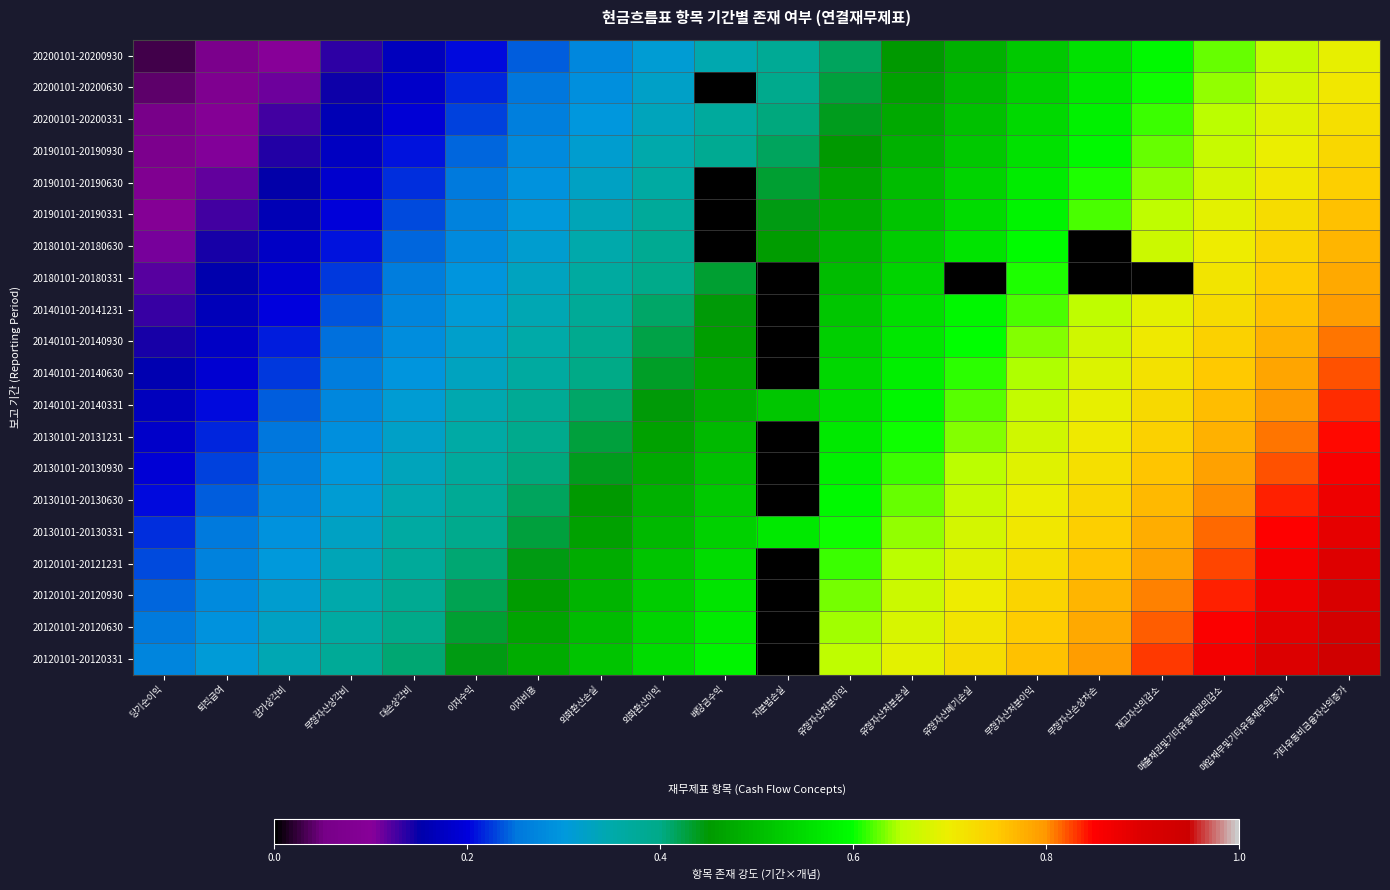

Reading left to right, transcribe all the data shown in this chart.

20200101-20200930: 당기순이익=0.0	퇴직급여=0.1	감가상각비=0.1	무형자산상각비=0.1	대손상각비=0.2	이자수익=0.2	이자비용=0.2	외화환산손실=0.3	외화환산이익=0.3	배당금수익=0.3	지분법손실=0.4	유형자산처분이익=0.4	유형자산처분손실=0.4	유형자산폐기손실=0.5	무형자산처분이익=0.5	무형자산손상차손=0.6	재고자산의감소=0.6	매출채권및기타유동채권의감소=0.6	매입채무및기타유동채무의증가=0.7	기타유동비금융자산의증가=0.7
20200101-20200630: 당기순이익=0.0	퇴직급여=0.1	감가상각비=0.1	무형자산상각비=0.1	대손상각비=0.2	이자수익=0.2	이자비용=0.3	외화환산손실=0.3	외화환산이익=0.3	배당금수익=0.0	지분법손실=0.4	유형자산처분이익=0.4	유형자산처분손실=0.5	유형자산폐기손실=0.5	무형자산처분이익=0.5	무형자산손상차손=0.6	재고자산의감소=0.6	매출채권및기타유동채권의감소=0.6	매입채무및기타유동채무의증가=0.7	기타유동비금융자산의증가=0.7
20200101-20200331: 당기순이익=0.1	퇴직급여=0.1	감가상각비=0.1	무형자산상각비=0.2	대손상각비=0.2	이자수익=0.2	이자비용=0.3	외화환산손실=0.3	외화환산이익=0.3	배당금수익=0.4	지분법손실=0.4	유형자산처분이익=0.4	유형자산처분손실=0.5	유형자산폐기손실=0.5	무형자산처분이익=0.5	무형자산손상차손=0.6	재고자산의감소=0.6	매출채권및기타유동채권의감소=0.7	매입채무및기타유동채무의증가=0.7	기타유동비금융자산의증가=0.7
20190101-20190930: 당기순이익=0.1	퇴직급여=0.1	감가상각비=0.1	무형자산상각비=0.2	대손상각비=0.2	이자수익=0.2	이자비용=0.3	외화환산손실=0.3	외화환산이익=0.3	배당금수익=0.4	지분법손실=0.4	유형자산처분이익=0.5	유형자산처분손실=0.5	유형자산폐기손실=0.5	무형자산처분이익=0.6	무형자산손상차손=0.6	재고자산의감소=0.6	매출채권및기타유동채권의감소=0.7	매입채무및기타유동채무의증가=0.7	기타유동비금융자산의증가=0.7
20190101-20190630: 당기순이익=0.1	퇴직급여=0.1	감가상각비=0.2	무형자산상각비=0.2	대손상각비=0.2	이자수익=0.3	이자비용=0.3	외화환산손실=0.3	외화환산이익=0.4	배당금수익=0.0	지분법손실=0.4	유형자산처분이익=0.5	유형자산처분손실=0.5	유형자산폐기손실=0.5	무형자산처분이익=0.6	무형자산손상차손=0.6	재고자산의감소=0.6	매출채권및기타유동채권의감소=0.7	매입채무및기타유동채무의증가=0.7	기타유동비금융자산의증가=0.7
20190101-20190331: 당기순이익=0.1	퇴직급여=0.1	감가상각비=0.2	무형자산상각비=0.2	대손상각비=0.2	이자수익=0.3	이자비용=0.3	외화환산손실=0.3	외화환산이익=0.4	배당금수익=0.0	지분법손실=0.4	유형자산처분이익=0.5	유형자산처분손실=0.5	유형자산폐기손실=0.5	무형자산처분이익=0.6	무형자산손상차손=0.6	재고자산의감소=0.7	매출채권및기타유동채권의감소=0.7	매입채무및기타유동채무의증가=0.7	기타유동비금융자산의증가=0.8
20180101-20180630: 당기순이익=0.1	퇴직급여=0.1	감가상각비=0.2	무형자산상각비=0.2	대손상각비=0.2	이자수익=0.3	이자비용=0.3	외화환산손실=0.4	외화환산이익=0.4	배당금수익=0.0	지분법손실=0.5	유형자산처분이익=0.5	유형자산처분손실=0.5	유형자산폐기손실=0.6	무형자산처분이익=0.6	무형자산손상차손=0.0	재고자산의감소=0.7	매출채권및기타유동채권의감소=0.7	매입채무및기타유동채무의증가=0.7	기타유동비금융자산의증가=0.8
20180101-20180331: 당기순이익=0.1	퇴직급여=0.2	감가상각비=0.2	무형자산상각비=0.2	대손상각비=0.3	이자수익=0.3	이자비용=0.3	외화환산손실=0.4	외화환산이익=0.4	배당금수익=0.4	지분법손실=0.0	유형자산처분이익=0.5	유형자산처분손실=0.5	유형자산폐기손실=0.0	무형자산처분이익=0.6	무형자산손상차손=0.0	재고자산의감소=0.0	매출채권및기타유동채권의감소=0.7	매입채무및기타유동채무의증가=0.7	기타유동비금융자산의증가=0.8
20140101-20141231: 당기순이익=0.1	퇴직급여=0.2	감가상각비=0.2	무형자산상각비=0.2	대손상각비=0.3	이자수익=0.3	이자비용=0.3	외화환산손실=0.4	외화환산이익=0.4	배당금수익=0.4	지분법손실=0.0	유형자산처분이익=0.5	유형자산처분손실=0.6	유형자산폐기손실=0.6	무형자산처분이익=0.6	무형자산손상차손=0.7	재고자산의감소=0.7	매출채권및기타유동채권의감소=0.7	매입채무및기타유동채무의증가=0.8	기타유동비금융자산의증가=0.8
20140101-20140930: 당기순이익=0.1	퇴직급여=0.2	감가상각비=0.2	무형자산상각비=0.2	대손상각비=0.3	이자수익=0.3	이자비용=0.4	외화환산손실=0.4	외화환산이익=0.4	배당금수익=0.5	지분법손실=0.0	유형자산처분이익=0.5	유형자산처분손실=0.6	유형자산폐기손실=0.6	무형자산처분이익=0.6	무형자산손상차손=0.7	재고자산의감소=0.7	매출채권및기타유동채권의감소=0.7	매입채무및기타유동채무의증가=0.8	기타유동비금융자산의증가=0.8
20140101-20140630: 당기순이익=0.2	퇴직급여=0.2	감가상각비=0.2	무형자산상각비=0.3	대손상각비=0.3	이자수익=0.3	이자비용=0.4	외화환산손실=0.4	외화환산이익=0.4	배당금수익=0.5	지분법손실=0.0	유형자산처분이익=0.5	유형자산처분손실=0.6	유형자산폐기손실=0.6	무형자산처분이익=0.6	무형자산손상차손=0.7	재고자산의감소=0.7	매출채권및기타유동채권의감소=0.8	매입채무및기타유동채무의증가=0.8	기타유동비금융자산의증가=0.8
20140101-20140331: 당기순이익=0.2	퇴직급여=0.2	감가상각비=0.2	무형자산상각비=0.3	대손상각비=0.3	이자수익=0.3	이자비용=0.4	외화환산손실=0.4	외화환산이익=0.4	배당금수익=0.5	지분법손실=0.5	유형자산처분이익=0.6	유형자산처분손실=0.6	유형자산폐기손실=0.6	무형자산처분이익=0.7	무형자산손상차손=0.7	재고자산의감소=0.7	매출채권및기타유동채권의감소=0.8	매입채무및기타유동채무의증가=0.8	기타유동비금융자산의증가=0.8
20130101-20131231: 당기순이익=0.2	퇴직급여=0.2	감가상각비=0.3	무형자산상각비=0.3	대손상각비=0.3	이자수익=0.4	이자비용=0.4	외화환산손실=0.4	외화환산이익=0.5	배당금수익=0.5	지분법손실=0.0	유형자산처분이익=0.6	유형자산처분손실=0.6	유형자산폐기손실=0.6	무형자산처분이익=0.7	무형자산손상차손=0.7	재고자산의감소=0.7	매출채권및기타유동채권의감소=0.8	매입채무및기타유동채무의증가=0.8	기타유동비금융자산의증가=0.8
20130101-20130930: 당기순이익=0.2	퇴직급여=0.2	감가상각비=0.3	무형자산상각비=0.3	대손상각비=0.3	이자수익=0.4	이자비용=0.4	외화환산손실=0.4	외화환산이익=0.5	배당금수익=0.5	지분법손실=0.0	유형자산처분이익=0.6	유형자산처분손실=0.6	유형자산폐기손실=0.6	무형자산처분이익=0.7	무형자산손상차손=0.7	재고자산의감소=0.8	매출채권및기타유동채권의감소=0.8	매입채무및기타유동채무의증가=0.8	기타유동비금융자산의증가=0.9
20130101-20130630: 당기순이익=0.2	퇴직급여=0.2	감가상각비=0.3	무형자산상각비=0.3	대손상각비=0.3	이자수익=0.4	이자비용=0.4	외화환산손실=0.5	외화환산이익=0.5	배당금수익=0.5	지분법손실=0.0	유형자산처분이익=0.6	유형자산처분손실=0.6	유형자산폐기손실=0.7	무형자산처분이익=0.7	무형자산손상차손=0.7	재고자산의감소=0.8	매출채권및기타유동채권의감소=0.8	매입채무및기타유동채무의증가=0.8	기타유동비금융자산의증가=0.9
20130101-20130331: 당기순이익=0.2	퇴직급여=0.3	감가상각비=0.3	무형자산상각비=0.3	대손상각비=0.4	이자수익=0.4	이자비용=0.4	외화환산손실=0.5	외화환산이익=0.5	배당금수익=0.5	지분법손실=0.6	유형자산처분이익=0.6	유형자산처분손실=0.6	유형자산폐기손실=0.7	무형자산처분이익=0.7	무형자산손상차손=0.7	재고자산의감소=0.8	매출채권및기타유동채권의감소=0.8	매입채무및기타유동채무의증가=0.8	기타유동비금융자산의증가=0.9
20120101-20121231: 당기순이익=0.2	퇴직급여=0.3	감가상각비=0.3	무형자산상각비=0.3	대손상각비=0.4	이자수익=0.4	이자비용=0.4	외화환산손실=0.5	외화환산이익=0.5	배당금수익=0.5	지분법손실=0.0	유형자산처분이익=0.6	유형자산처분손실=0.7	유형자산폐기손실=0.7	무형자산처분이익=0.7	무형자산손상차손=0.8	재고자산의감소=0.8	매출채권및기타유동채권의감소=0.8	매입채무및기타유동채무의증가=0.9	기타유동비금융자산의증가=0.9
20120101-20120930: 당기순이익=0.2	퇴직급여=0.3	감가상각비=0.3	무형자산상각비=0.3	대손상각비=0.4	이자수익=0.4	이자비용=0.5	외화환산손실=0.5	외화환산이익=0.5	배당금수익=0.6	지분법손실=0.0	유형자산처분이익=0.6	유형자산처분손실=0.7	유형자산폐기손실=0.7	무형자산처분이익=0.7	무형자산손상차손=0.8	재고자산의감소=0.8	매출채권및기타유동채권의감소=0.8	매입채무및기타유동채무의증가=0.9	기타유동비금융자산의증가=0.9
20120101-20120630: 당기순이익=0.3	퇴직급여=0.3	감가상각비=0.3	무형자산상각비=0.4	대손상각비=0.4	이자수익=0.4	이자비용=0.5	외화환산손실=0.5	외화환산이익=0.5	배당금수익=0.6	지분법손실=0.0	유형자산처분이익=0.6	유형자산처분손실=0.7	유형자산폐기손실=0.7	무형자산처분이익=0.7	무형자산손상차손=0.8	재고자산의감소=0.8	매출채권및기타유동채권의감소=0.9	매입채무및기타유동채무의증가=0.9	기타유동비금융자산의증가=0.9
20120101-20120331: 당기순이익=0.3	퇴직급여=0.3	감가상각비=0.3	무형자산상각비=0.4	대손상각비=0.4	이자수익=0.4	이자비용=0.5	외화환산손실=0.5	외화환산이익=0.6	배당금수익=0.6	지분법손실=0.0	유형자산처분이익=0.7	유형자산처분손실=0.7	유형자산폐기손실=0.7	무형자산처분이익=0.8	무형자산손상차손=0.8	재고자산의감소=0.8	매출채권및기타유동채권의감소=0.9	매입채무및기타유동채무의증가=0.9	기타유동비금융자산의증가=0.9